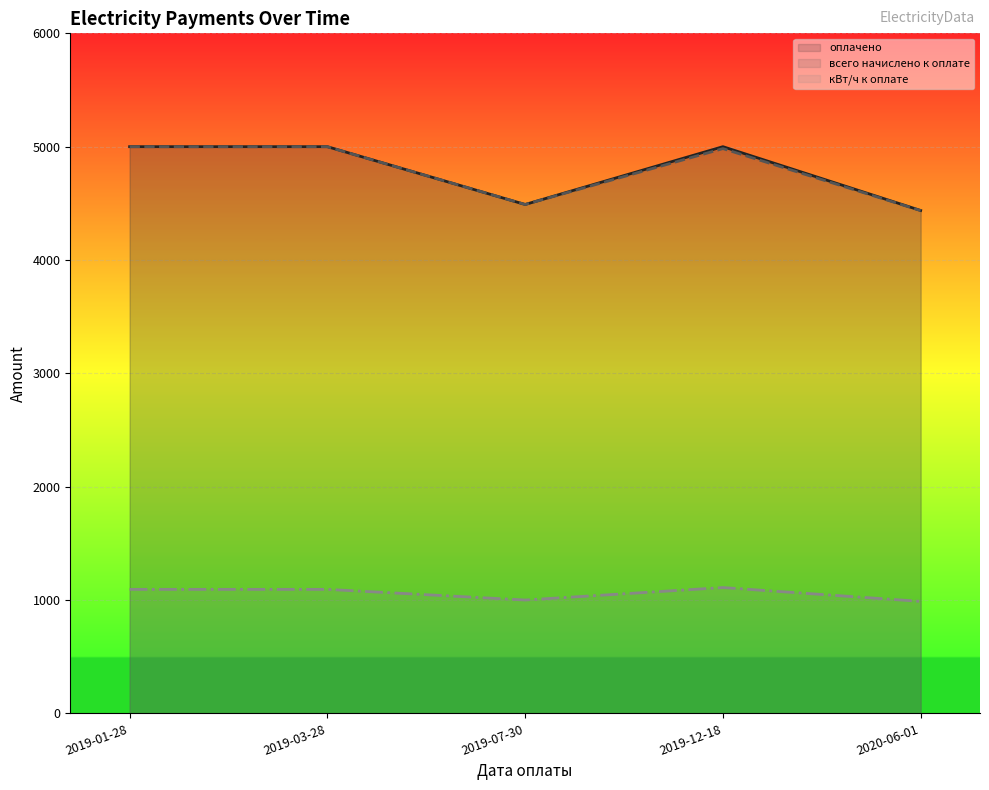

Is the value of оплачено at 2019-03-28 greater than the value of кВт/ч к оплате at 2019-12-18?

Yes